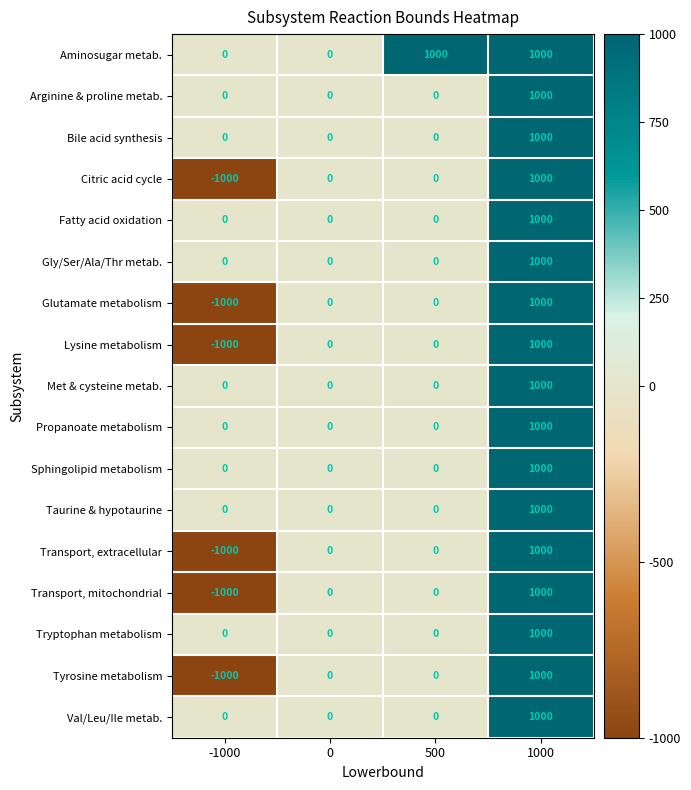

Is the value of Fatty acid oxidation at 0 greater than the value of Taurine & hypotaurine at 1000?

No